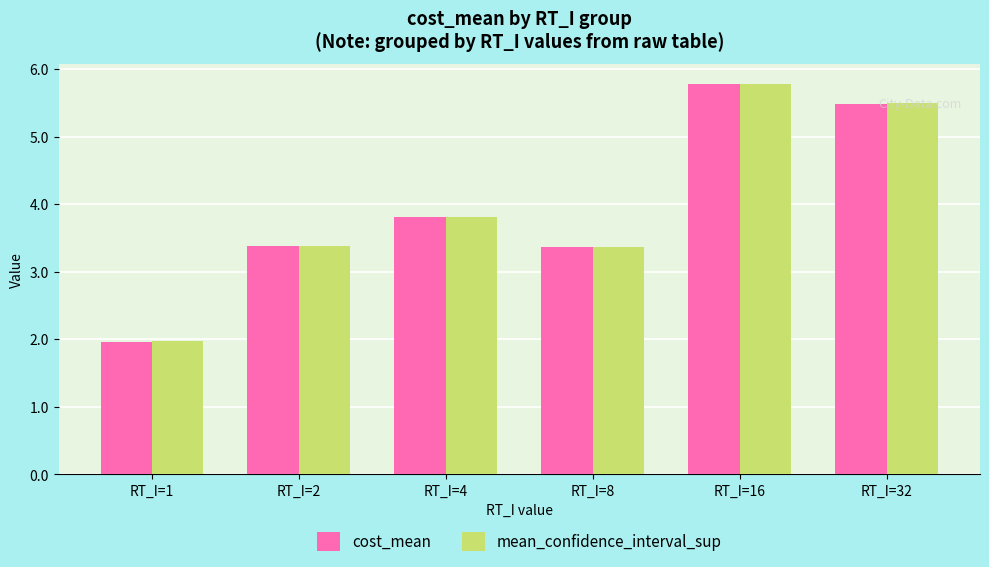

Between RT_I=4 and RT_I=8, which series saw the biggest shift?

cost_mean